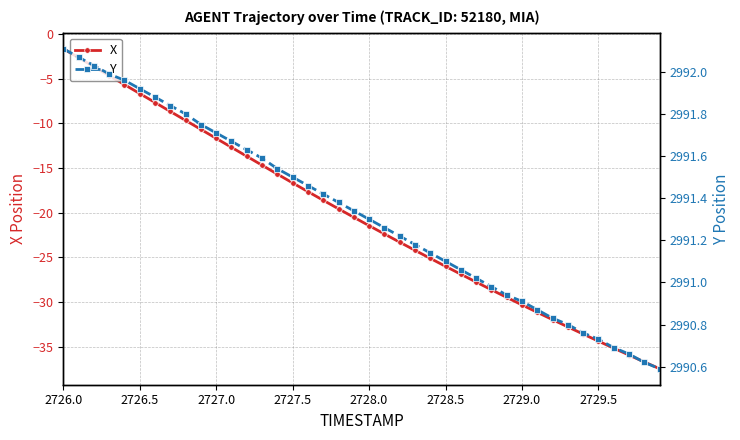

What is the highest value of the X series?

-1.7